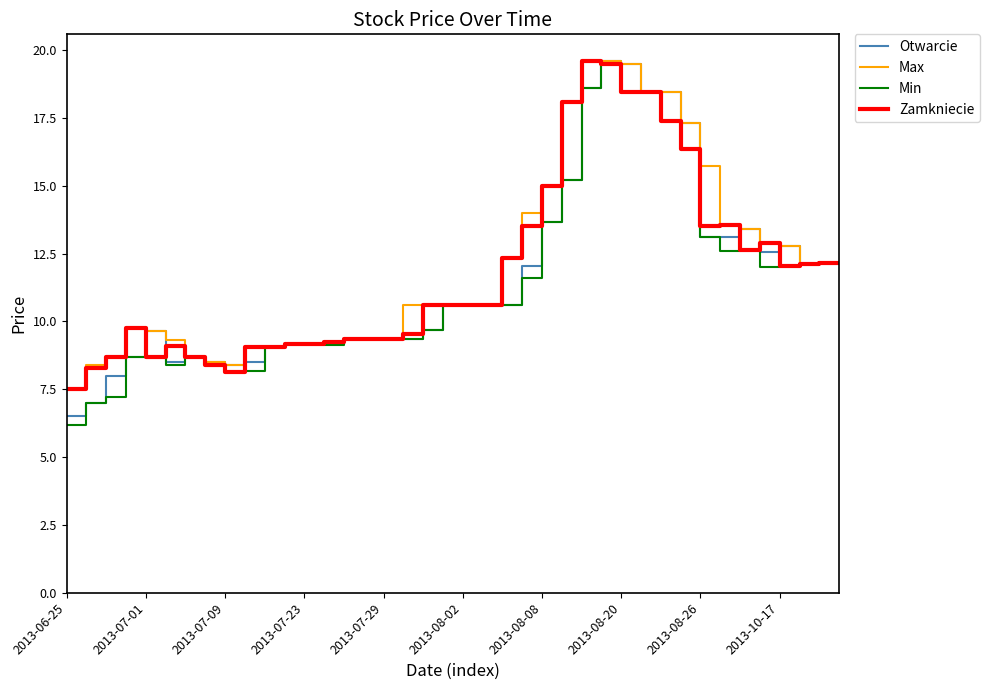

What is the highest value of the Max series?

19.6